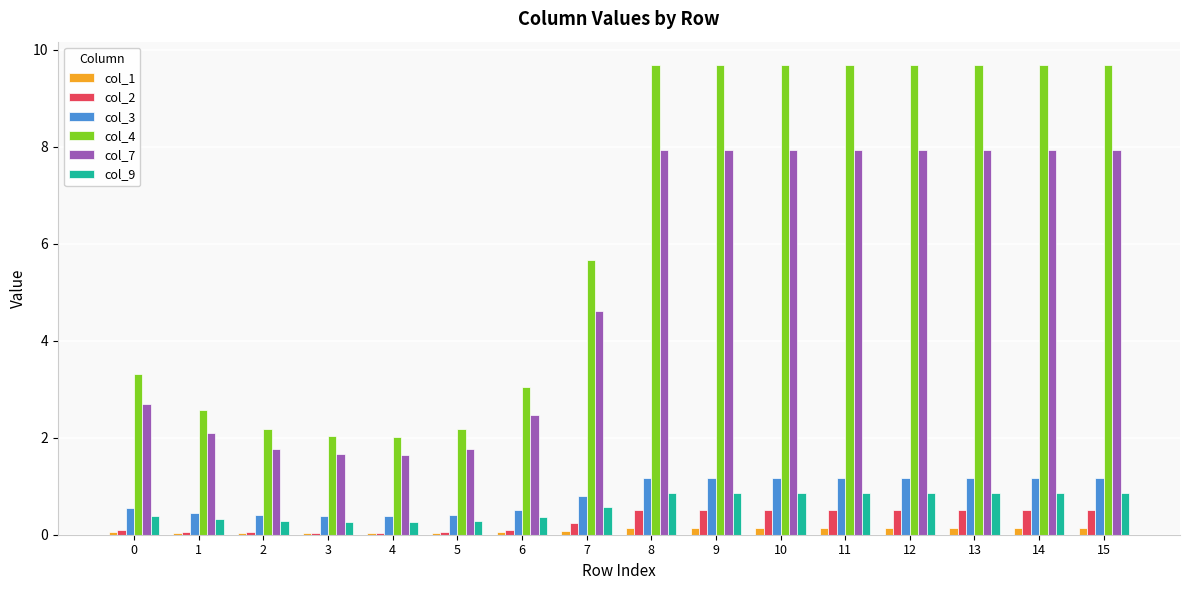

Which series has the largest range (max minus min)?

col_4